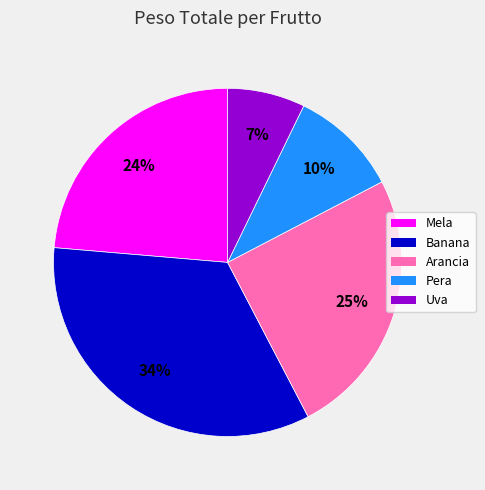

To the nearest percent, what is the difference between the largest and smallest slice percentages?

27%